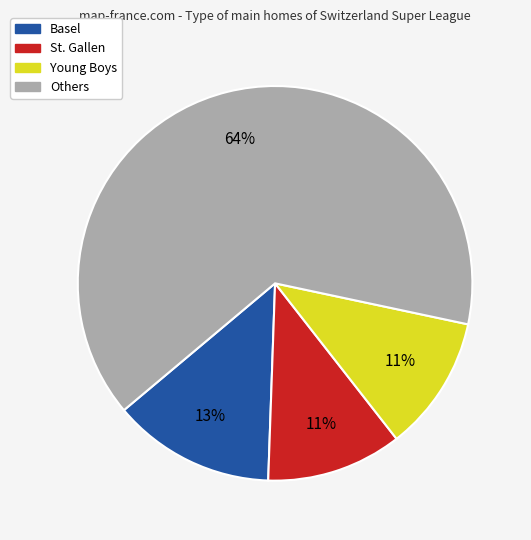

Is the sum of Others and Basel greater than half?

Yes